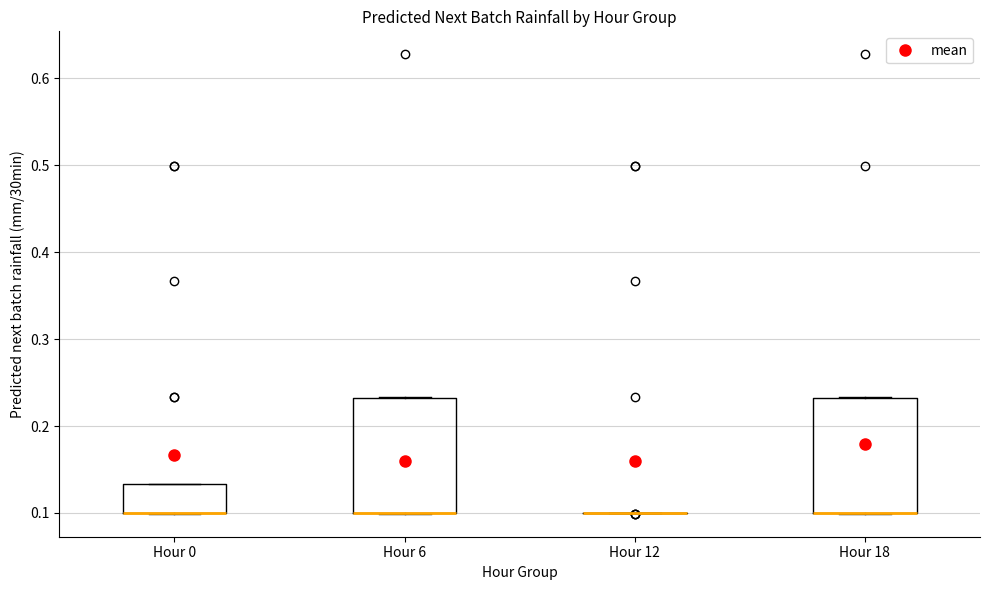

Reading left to right, read every box against the y-axis: the position of its median line, the range the box covers, and the ends of its whiskers. The values are not printed on the chart, so give them approximately, as read against the axis.

Hour 0: median 0.10 (drawn on the box's lower edge), box 0.10 to 0.13, whiskers 0.10 to 0.13
Hour 6: median 0.10 (drawn on the box's lower edge), box 0.10 to 0.23, whiskers 0.10 to 0.23
Hour 12: box collapsed to a line at 0.10, whiskers 0.10 to 0.10
Hour 18: median 0.10 (drawn on the box's lower edge), box 0.10 to 0.23, whiskers 0.10 to 0.23